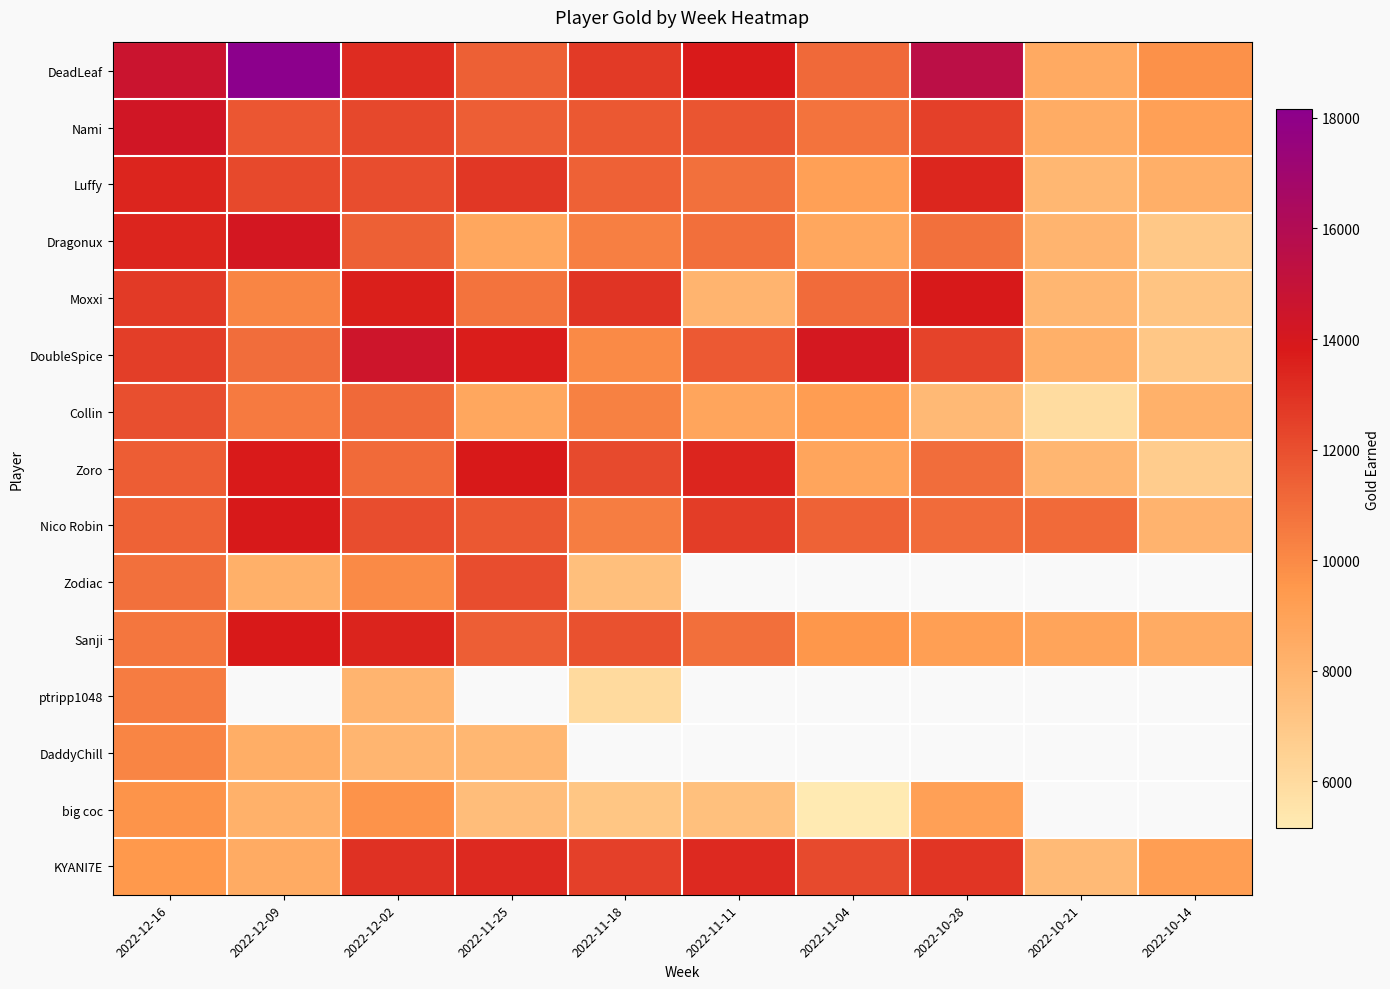

Which has a higher value, 2022-10-14 or 2022-12-02?

2022-12-02